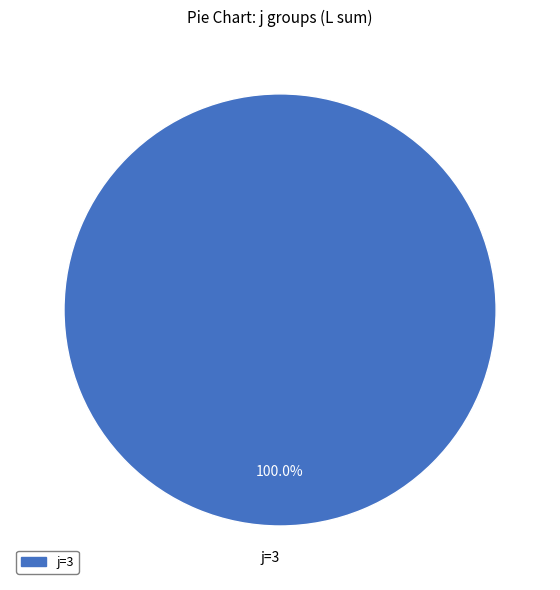

Does j=3 account for over 50% of the chart?

Yes